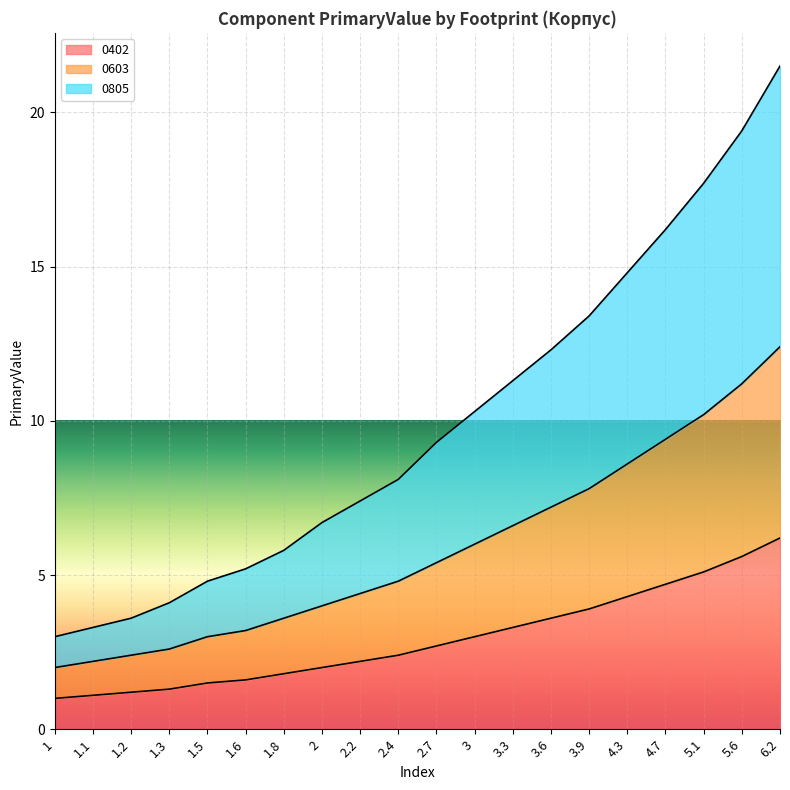

What is the label of the 17th point from the right?

1.3